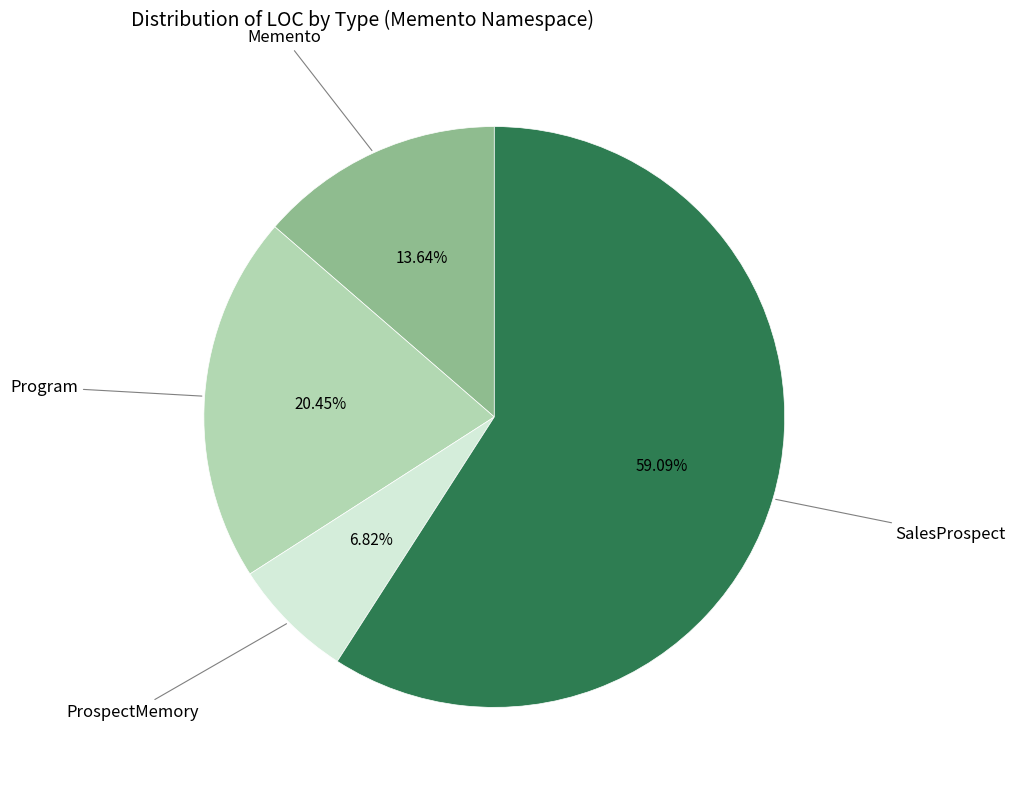

Does any single category account for the majority?

Yes